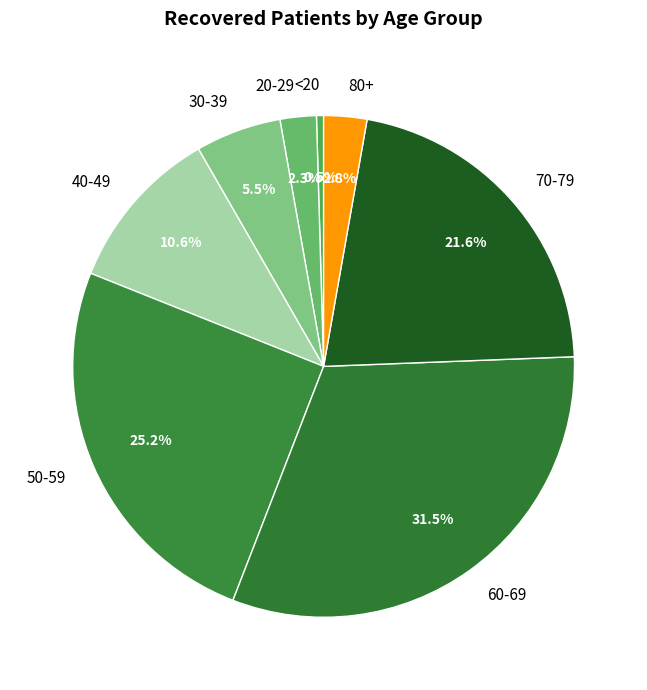

Which has a higher value, 70-79 or 50-59?

50-59